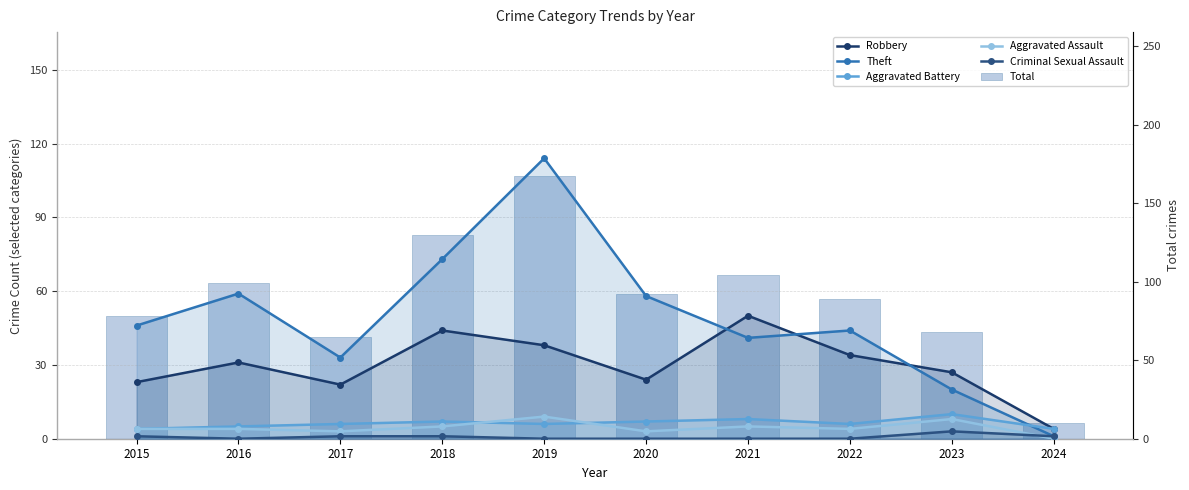

What are all the series names shown in the legend?

Robbery, Theft, Aggravated Battery, Aggravated Assault, Criminal Sexual Assault, Total